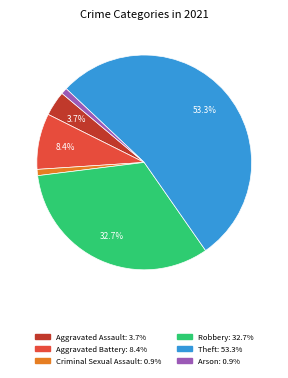

Is there a majority slice in this chart?

Yes